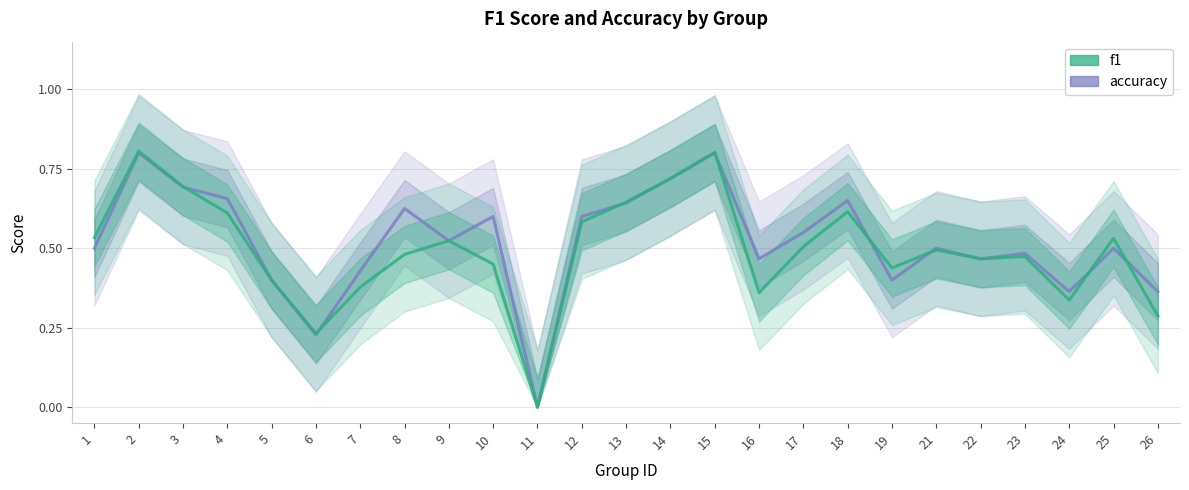

Rank the series by their maximum value, from highest to lowest.

f1, accuracy